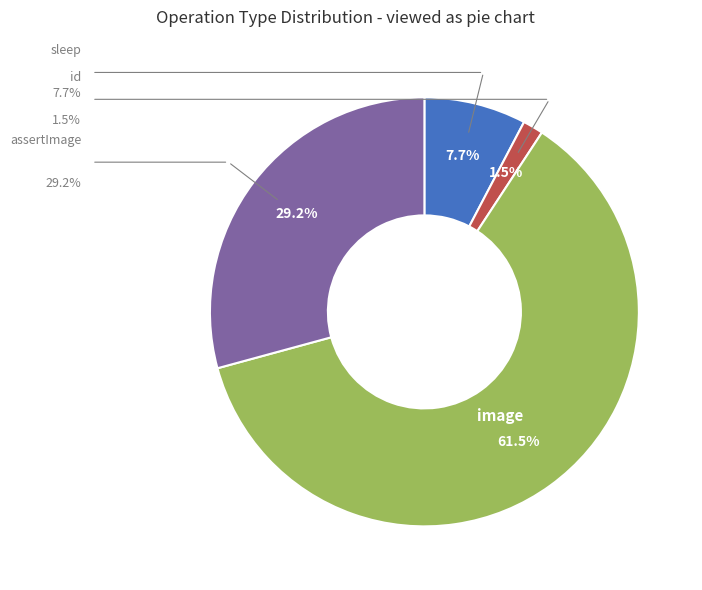

To the nearest percent, what is the difference between the largest and smallest slice percentages?

60%